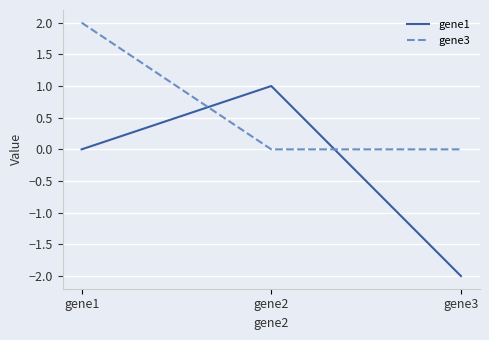

At which label does gene1 reach its peak?

gene2